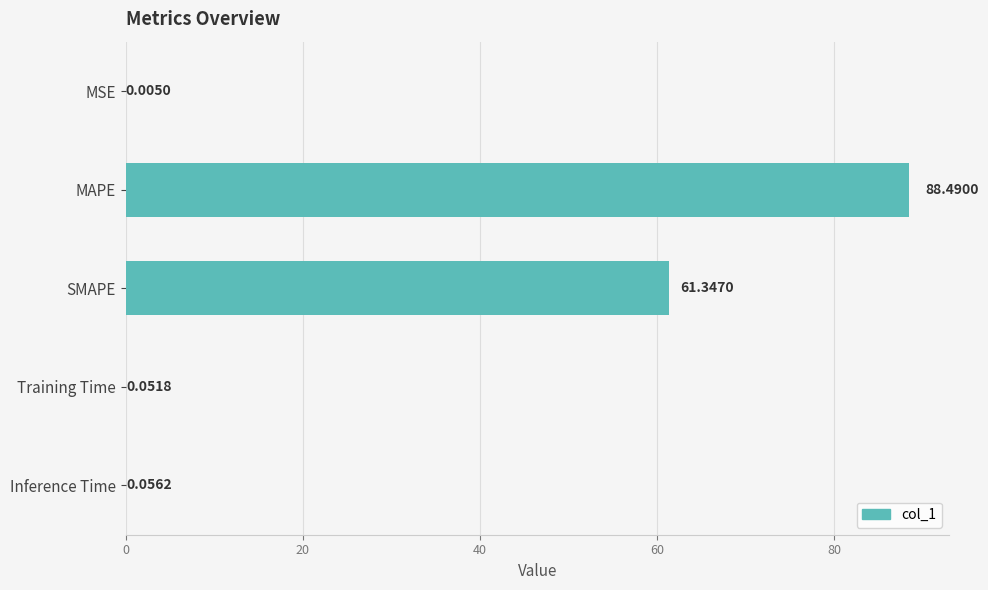

What is the change in value from MSE to Inference Time?

+0.1